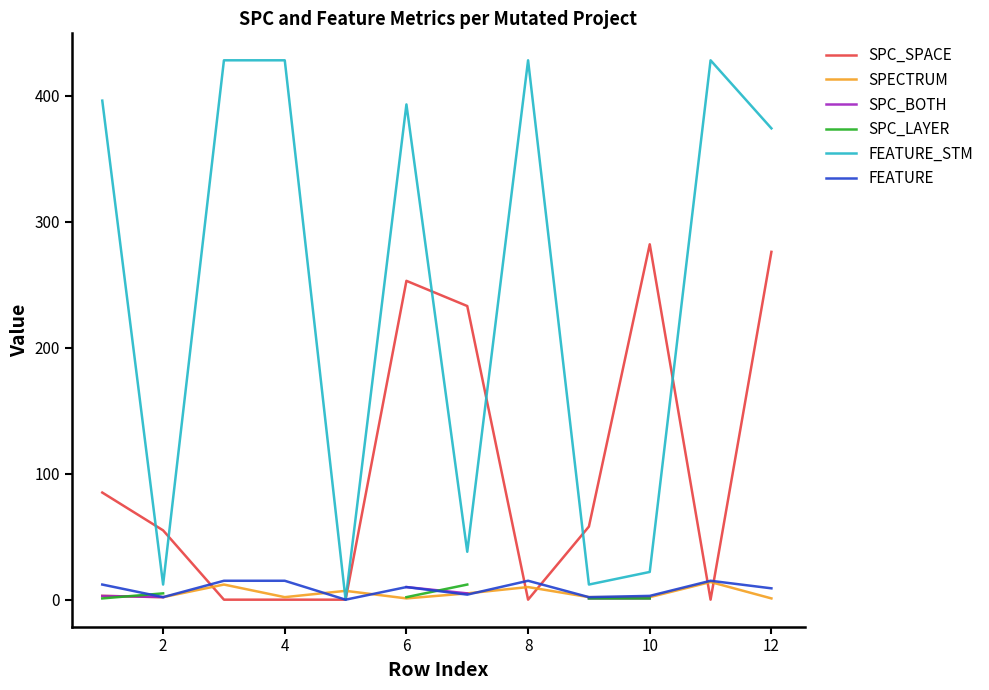

Which series has the widest spread of values?

FEATURE_STM